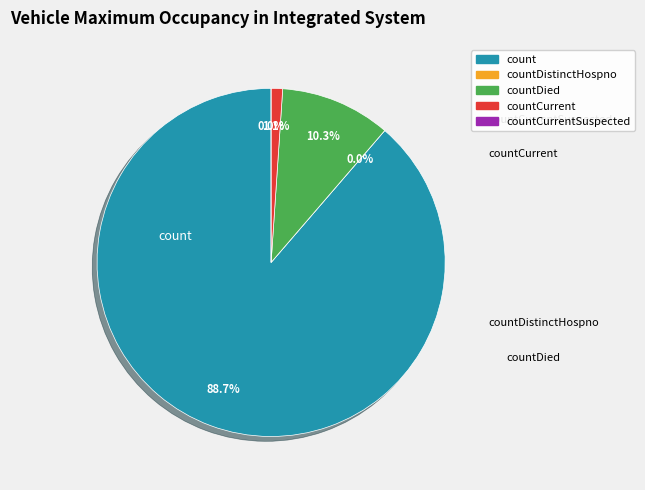

To the nearest percent, what is the average slice percentage?

20%